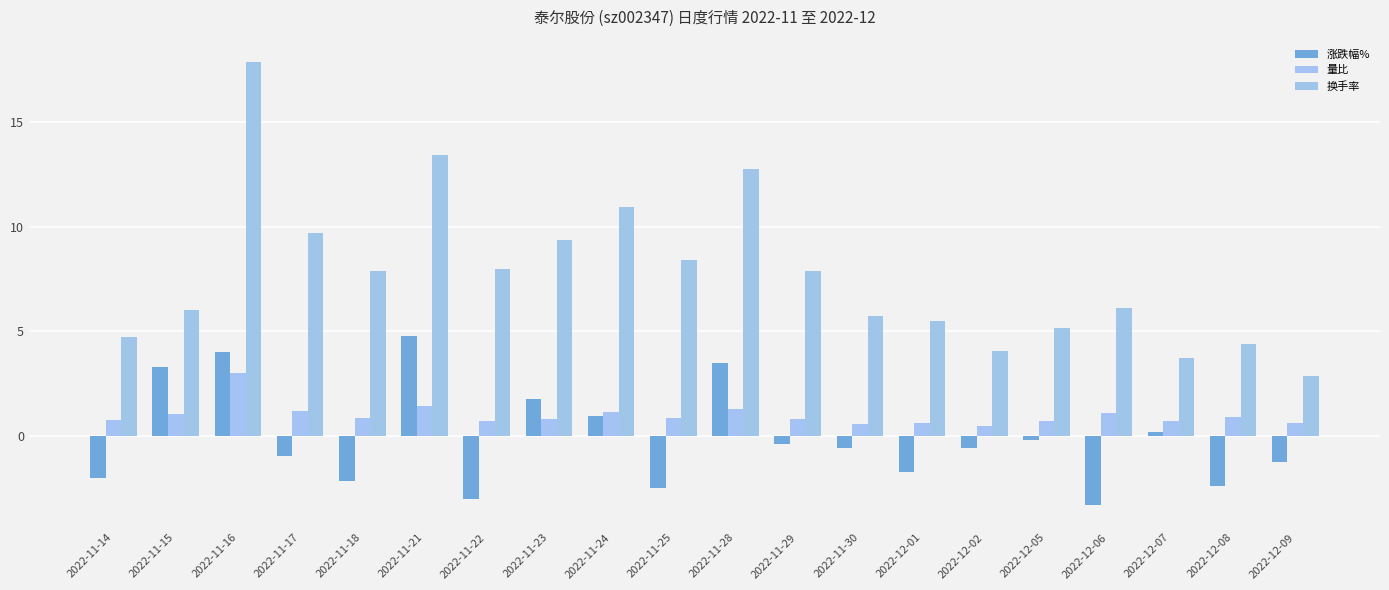

The value of 换手率 at 2022-12-09 is 4.7. True or false?

False